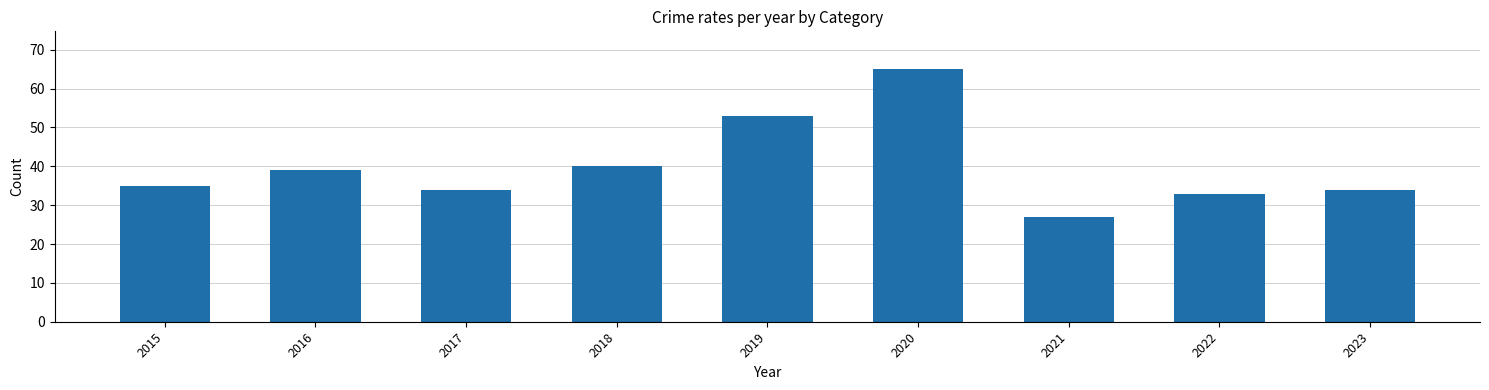

What is the difference between the values at 2023 and 2022?

1